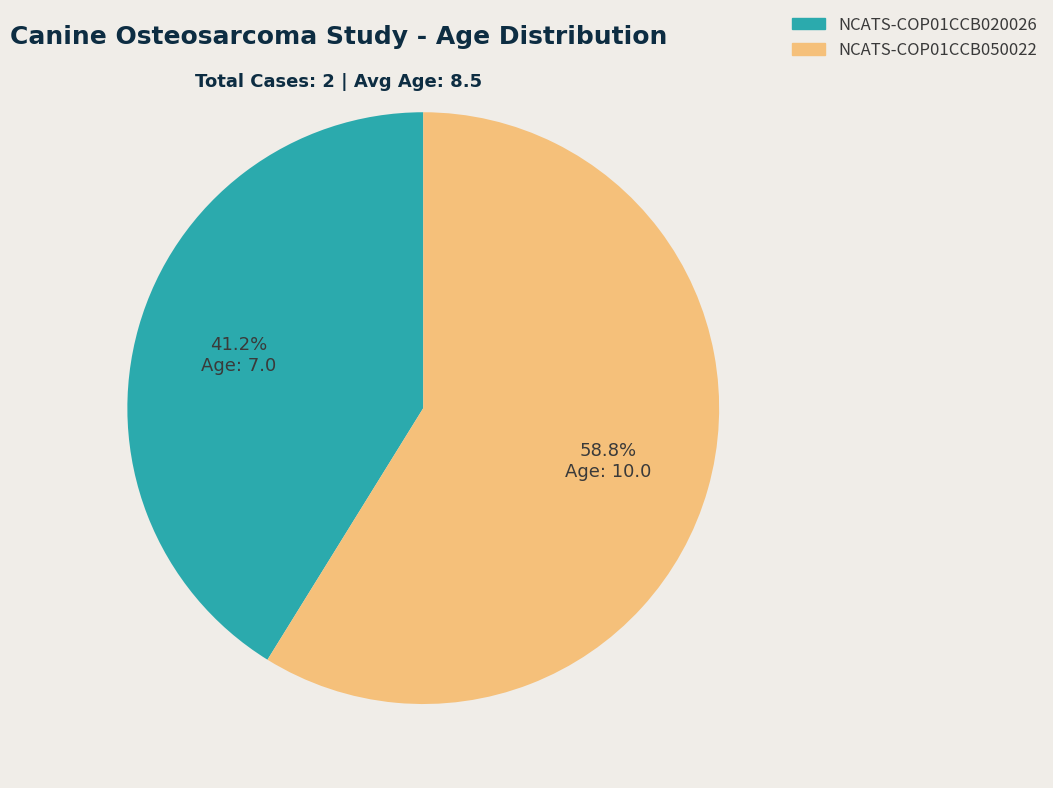

The NCATS-COP01CCB020026 slice represents 47% of the pie. True or false?

False